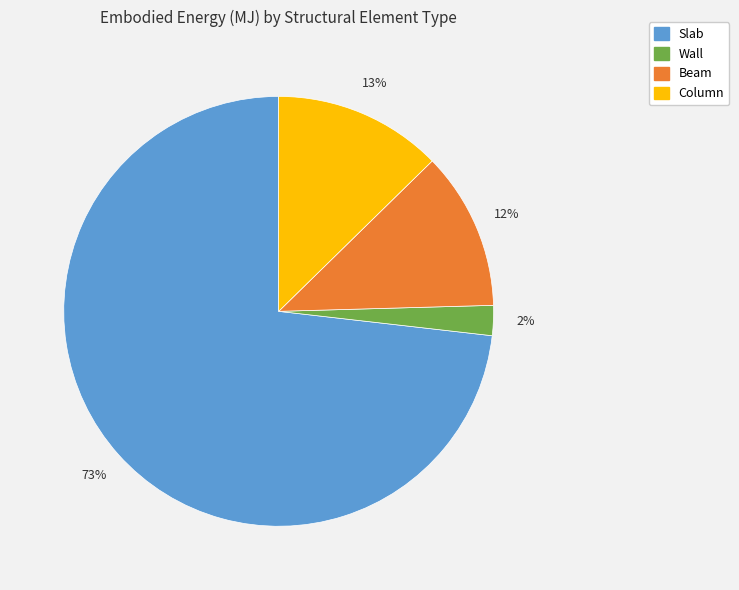

To the nearest percent, what is the difference between the largest and smallest slice percentages?

71%